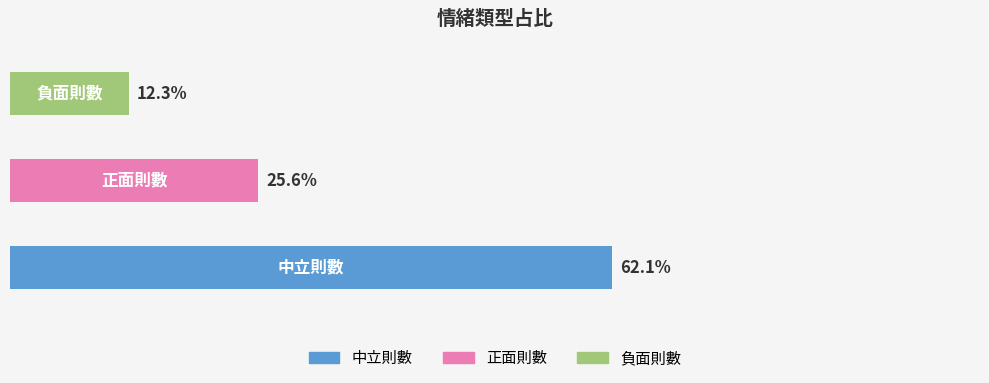

Does the chart contain stacked bars?

No